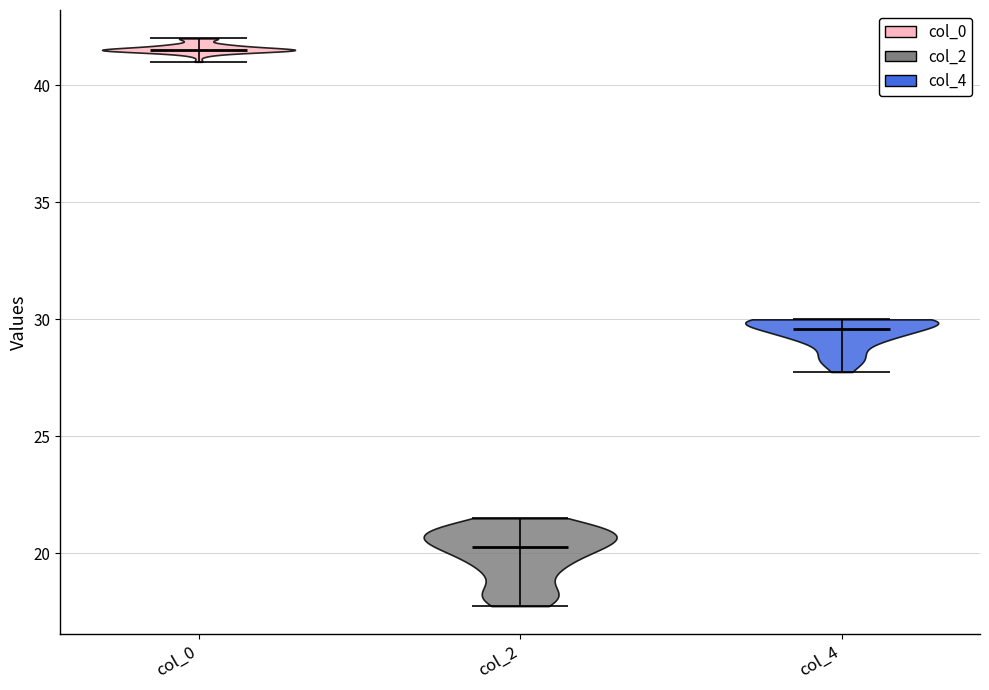

Which violin has the highest median line?

col_0